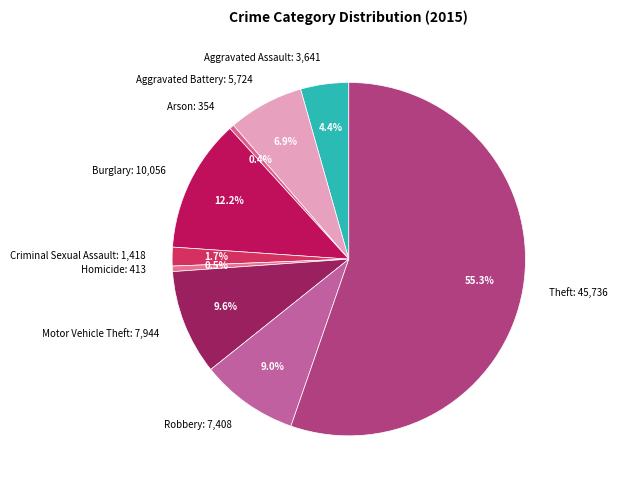

What is the largest slice in the pie chart?

Theft